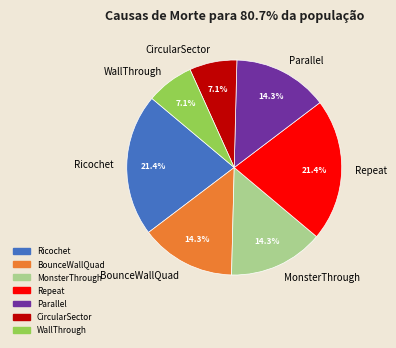

How many slices are in this pie chart?

7